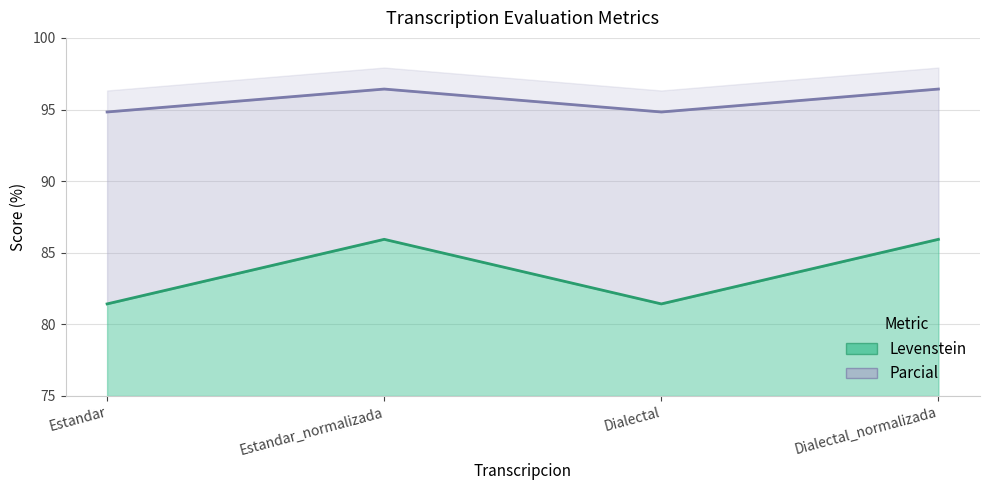

What is the difference between the highest and lowest values at Dialectal?

13.4